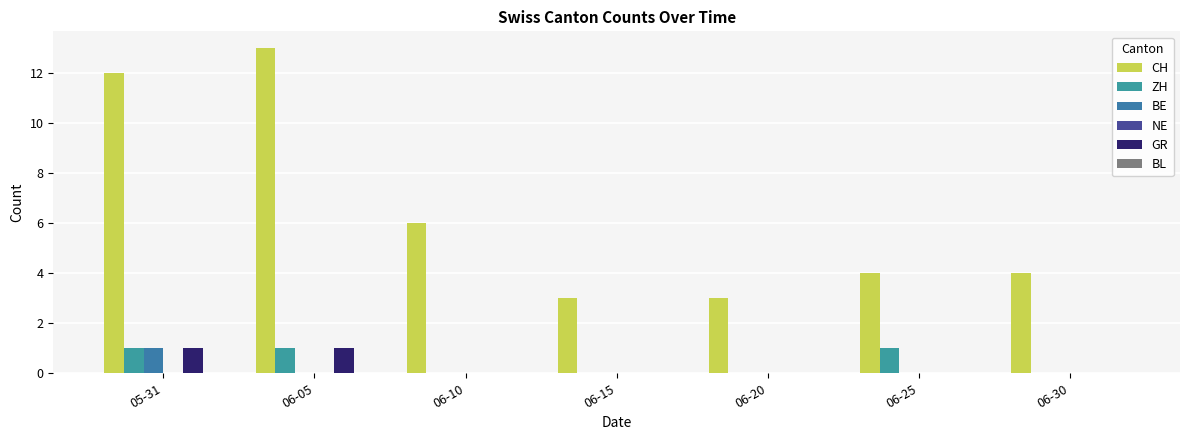

What is the sum of the GR values at 06-15 and 05-31?

1